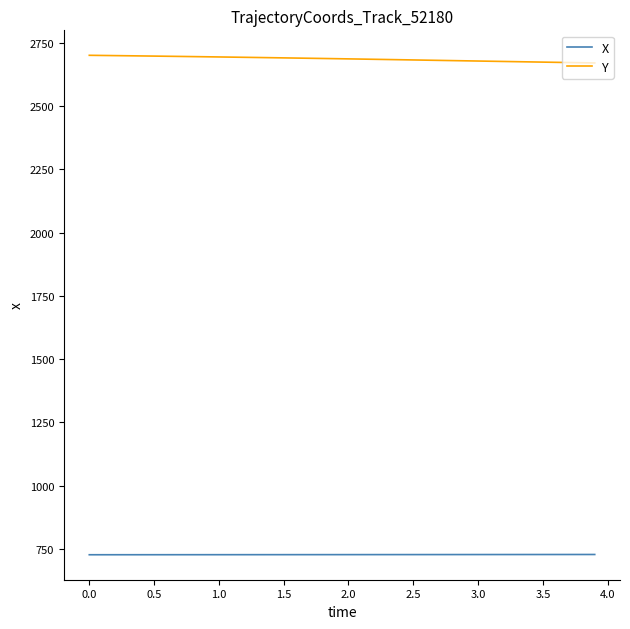

Which series has the largest total across all categories?

Y